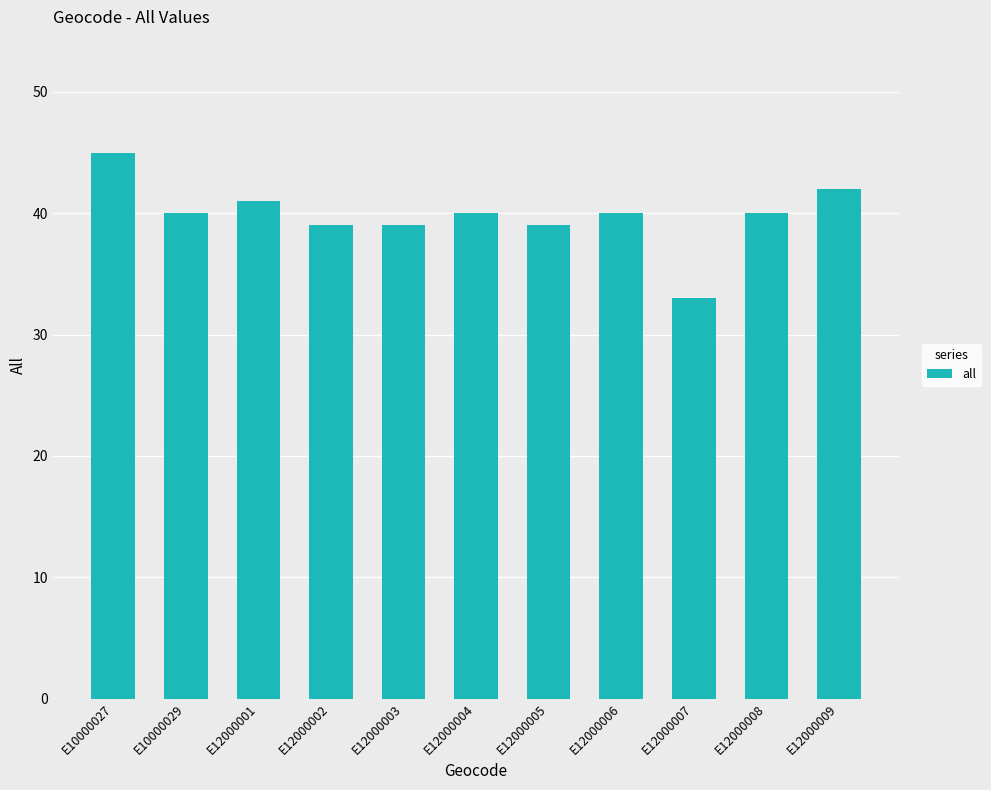

Between E10000029 and E12000005, which is larger?

E10000029